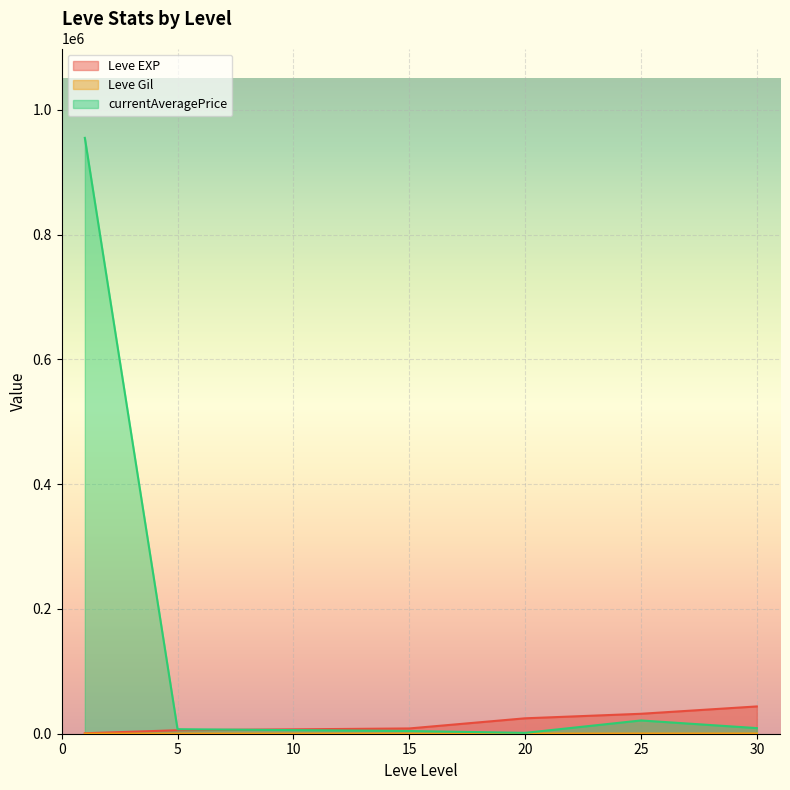

Which series has the largest total across all categories?

currentAveragePrice